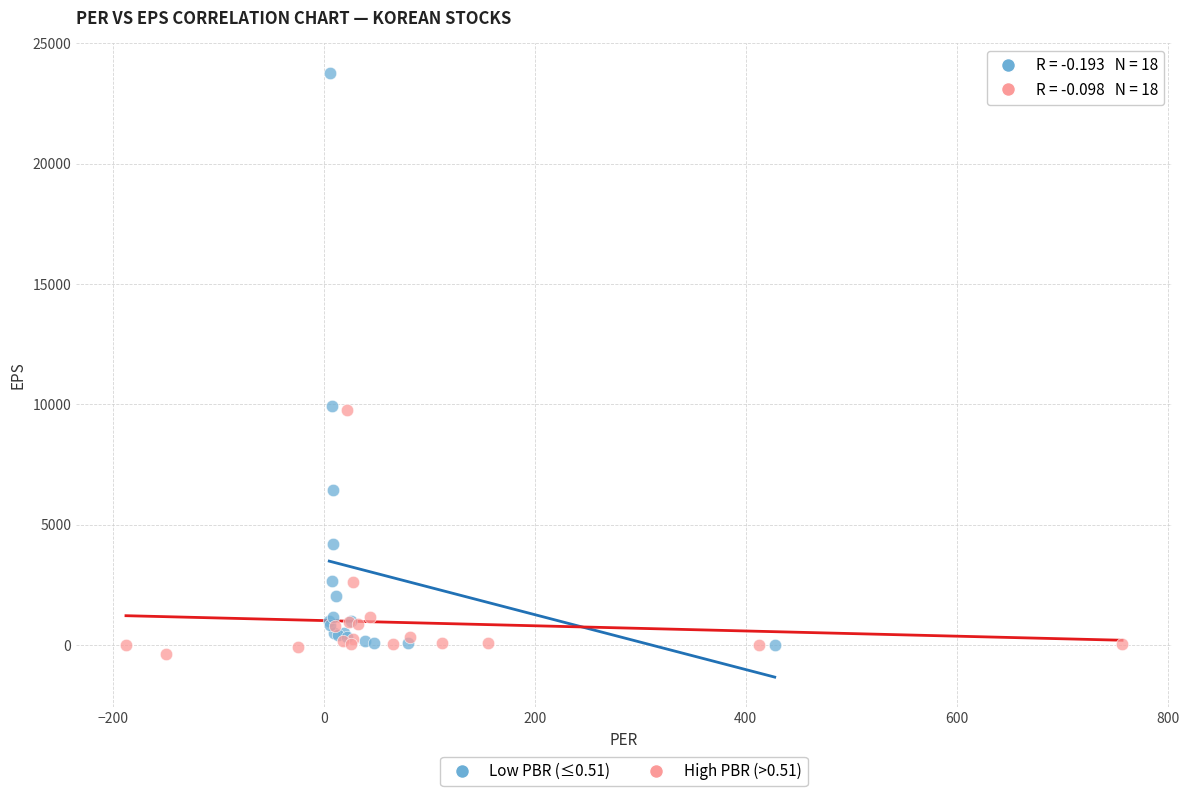

Which series reaches the maximum Y coordinate?

Low PBR (≤0.51)